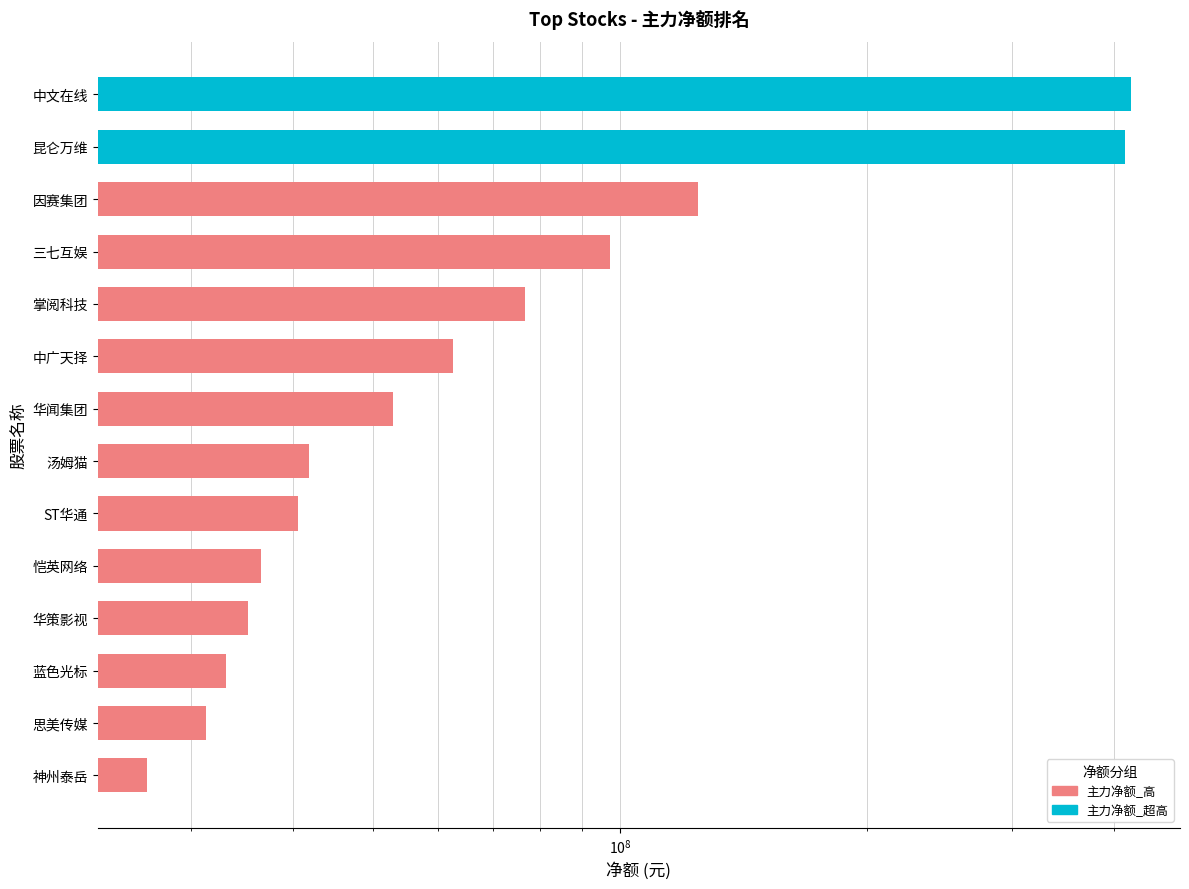

How many categories are shown in the chart?

14